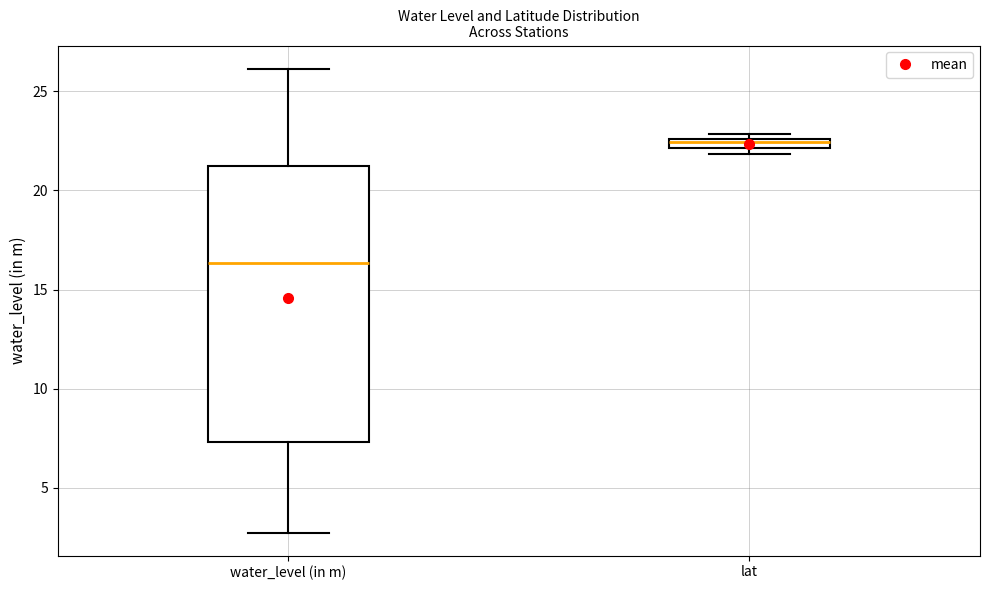

Where is the upper edge of the box for lat on the y-axis? The values are not printed on the chart, so give them approximately, as read against the axis.

22.5